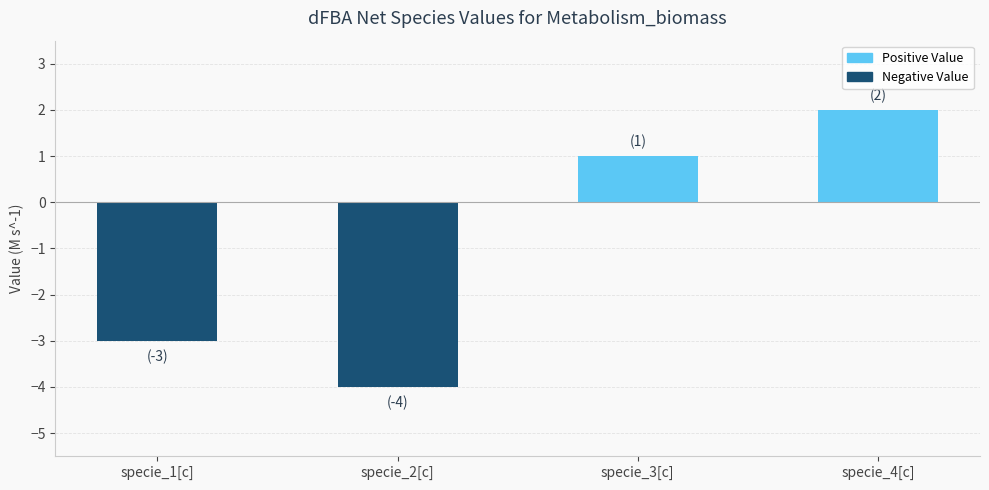

How many values are below zero?

2